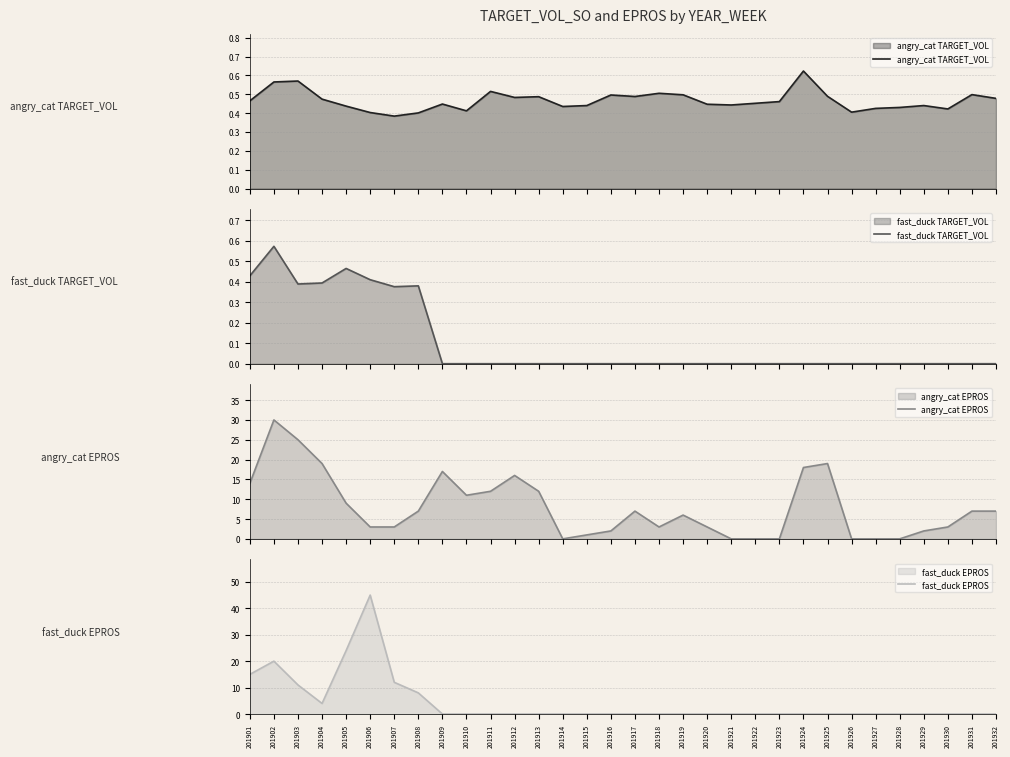

Reading left to right, transcribe all the data shown in this chart.

angry_cat TARGET_VOL: 0.5	0.6	0.6	0.5	0.4	0.4	0.4	0.4	0.4	0.4	0.5	0.5	0.5	0.4	0.4	0.5	0.5	0.5	0.5	0.4	0.4	0.5	0.5	0.6	0.5	0.4	0.4	0.4	0.4	0.4	0.5	0.5
fast_duck TARGET_VOL: 0.4	0.6	0.4	0.4	0.5	0.4	0.4	0.4	0.0	0.0	0.0	0.0	0.0	0.0	0.0	0.0	0.0	0.0	0.0	0.0	0.0	0.0	0.0	0.0	0.0	0.0	0.0	0.0	0.0	0.0	0.0	0.0
angry_cat EPROS: 14.0	30.0	25.0	19.0	9.0	3.0	3.0	7.0	17.0	11.0	12.0	16.0	12.0	0.0	1.0	2.0	7.0	3.0	6.0	3.0	0.0	0.0	0.0	18.0	19.0	0.0	0.0	0.0	2.0	3.0	7.0	7.0
fast_duck EPROS: 15.0	20.0	11.0	4.0	24.0	45.0	12.0	8.0	0.0	0.0	0.0	0.0	0.0	0.0	0.0	0.0	0.0	0.0	0.0	0.0	0.0	0.0	0.0	0.0	0.0	0.0	0.0	0.0	0.0	0.0	0.0	0.0